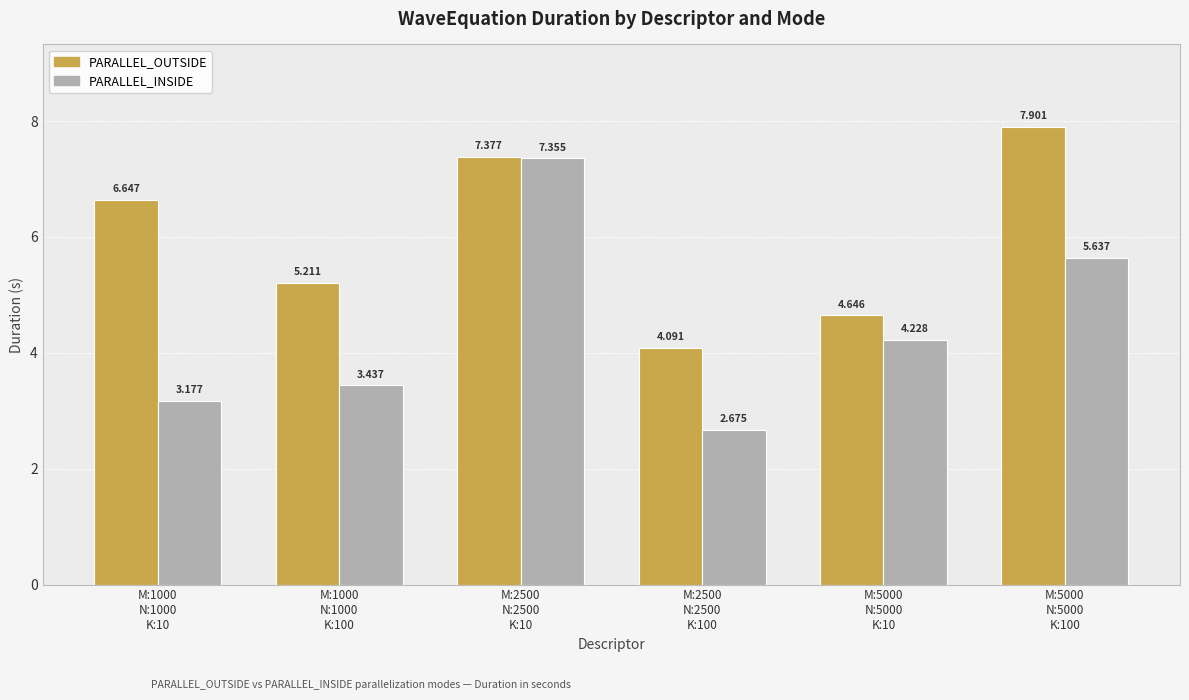

List the series in order of their peak value, lowest first.

PARALLEL_INSIDE, PARALLEL_OUTSIDE